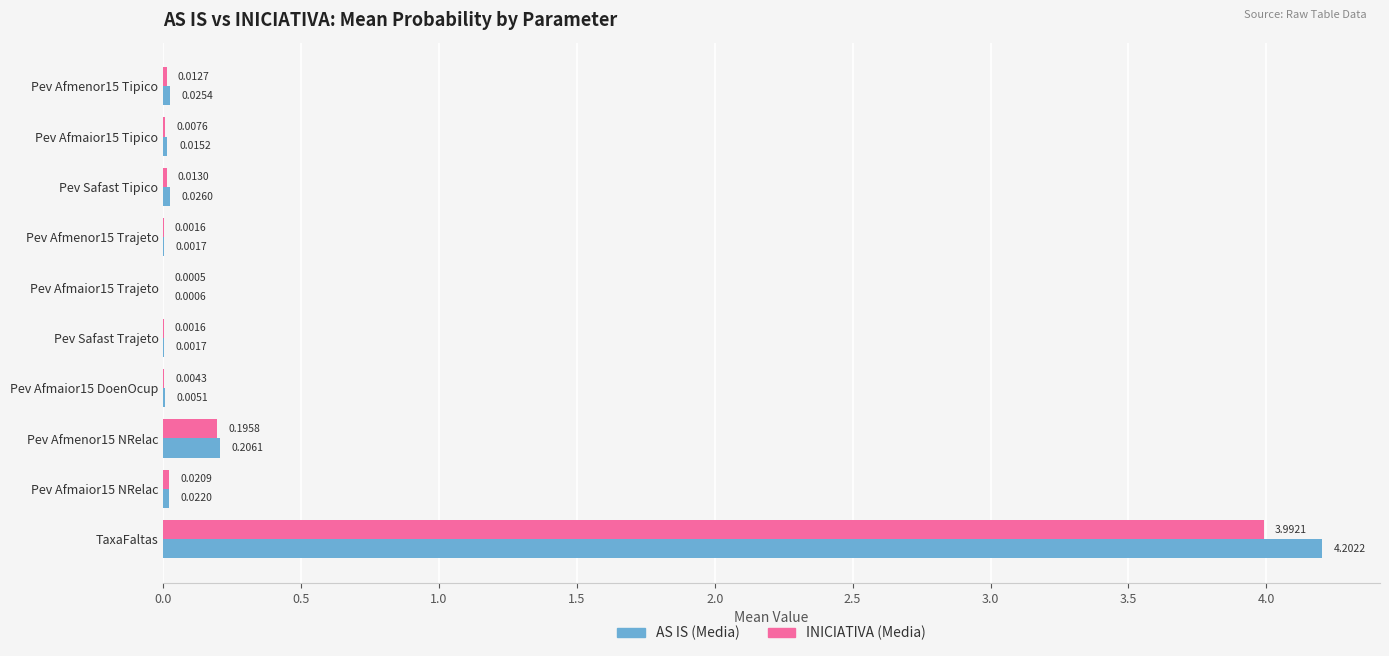

Which series changed the most between Pev Afmenor15 Tipico and Pev Safast Tipico?

AS IS (Media)